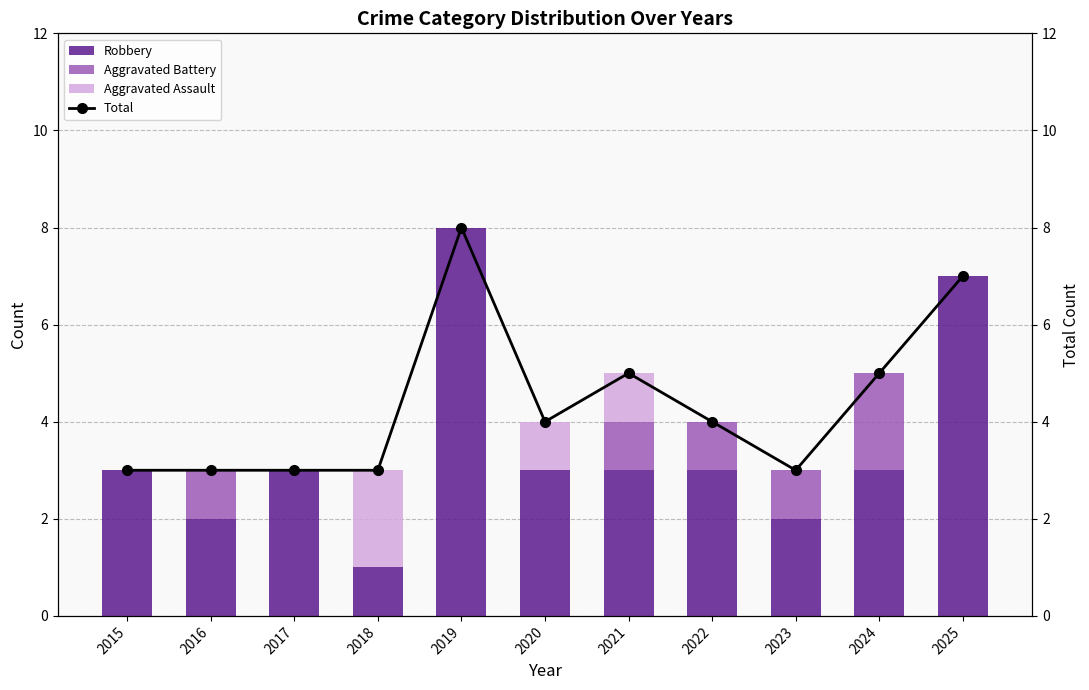

Reading left to right, list all the values displayed in this chart.

Robbery: 3	2	3	1	8	3	3	3	2	3	7
Aggravated Battery: 0	1	0	0	0	0	1	1	1	2	0
Aggravated Assault: 0	0	0	2	0	1	1	0	0	0	0
Total: 3	3	3	3	8	4	5	4	3	5	7